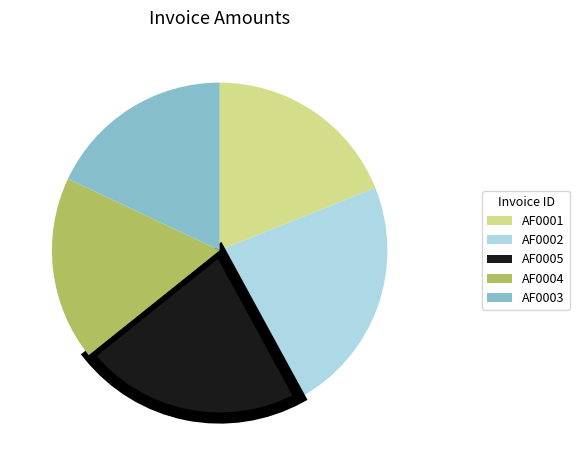

Is there a majority slice in this chart?

No